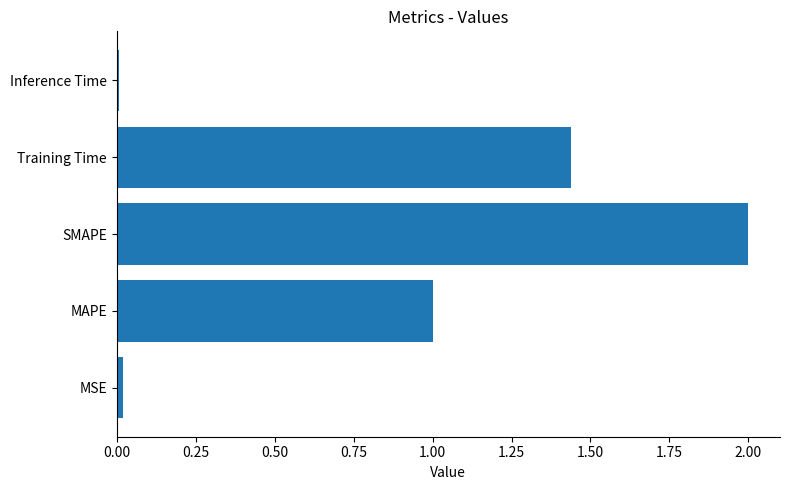

How many bars are there in total?

5